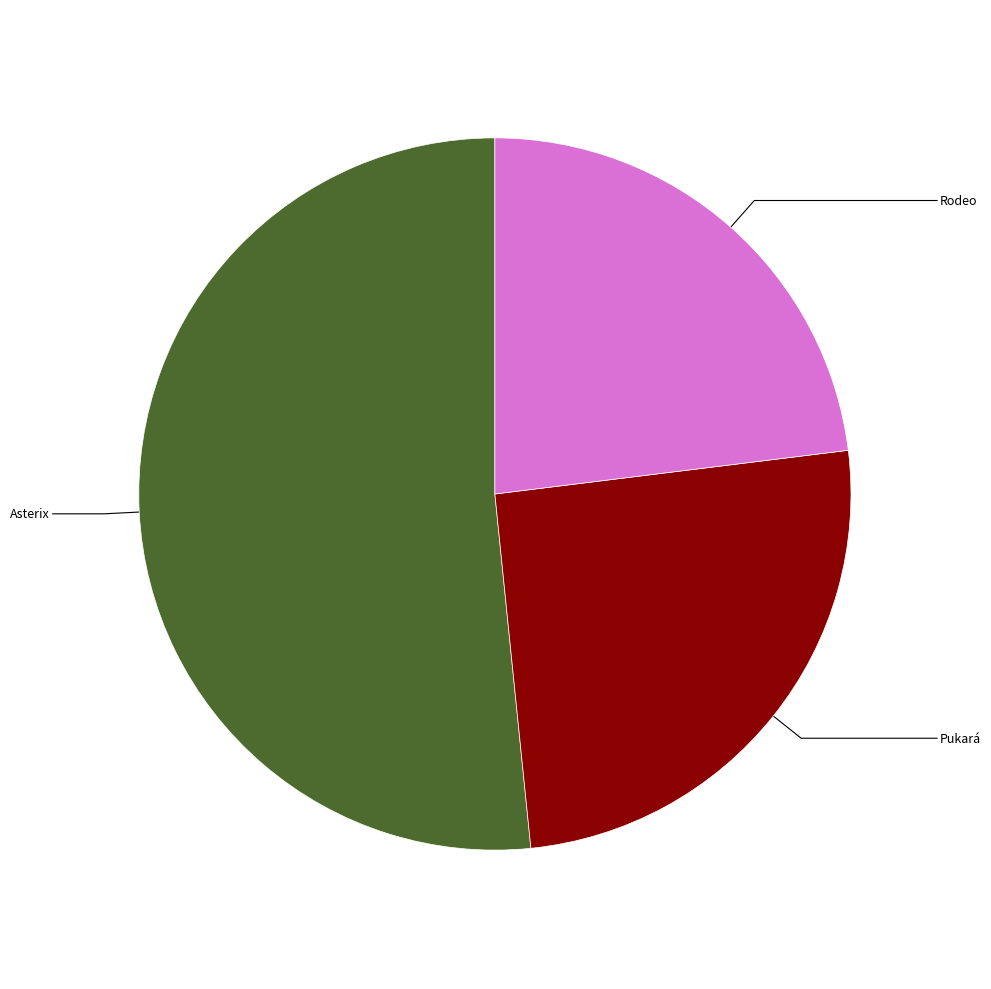

Does any single category account for the majority?

Yes